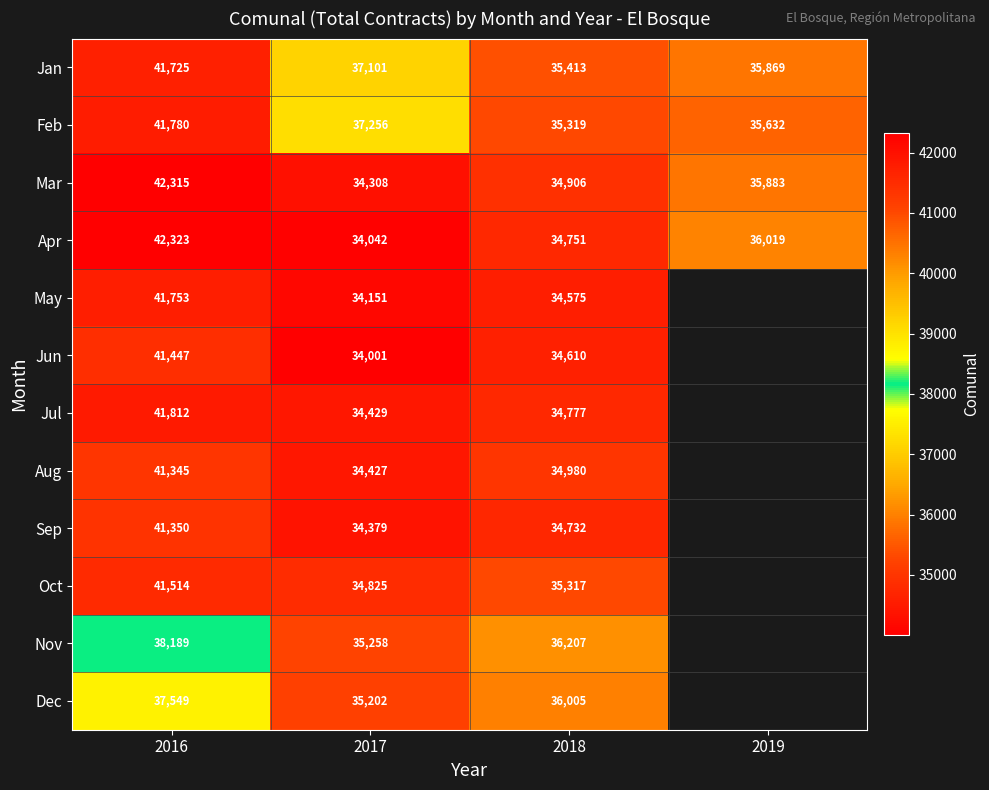

The Apr series shows 34042 at 2017. True or false?

True